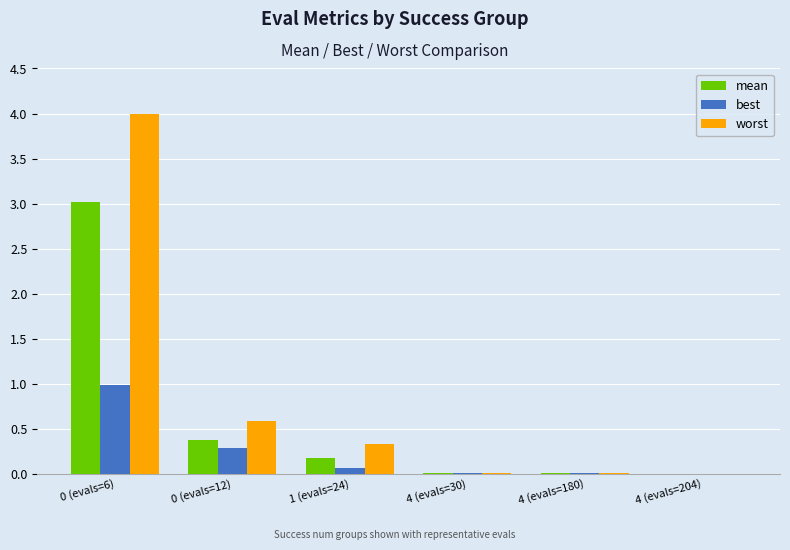

What is the difference between the mean values at 1 (evals=24) and 0 (evals=6)?

2.8